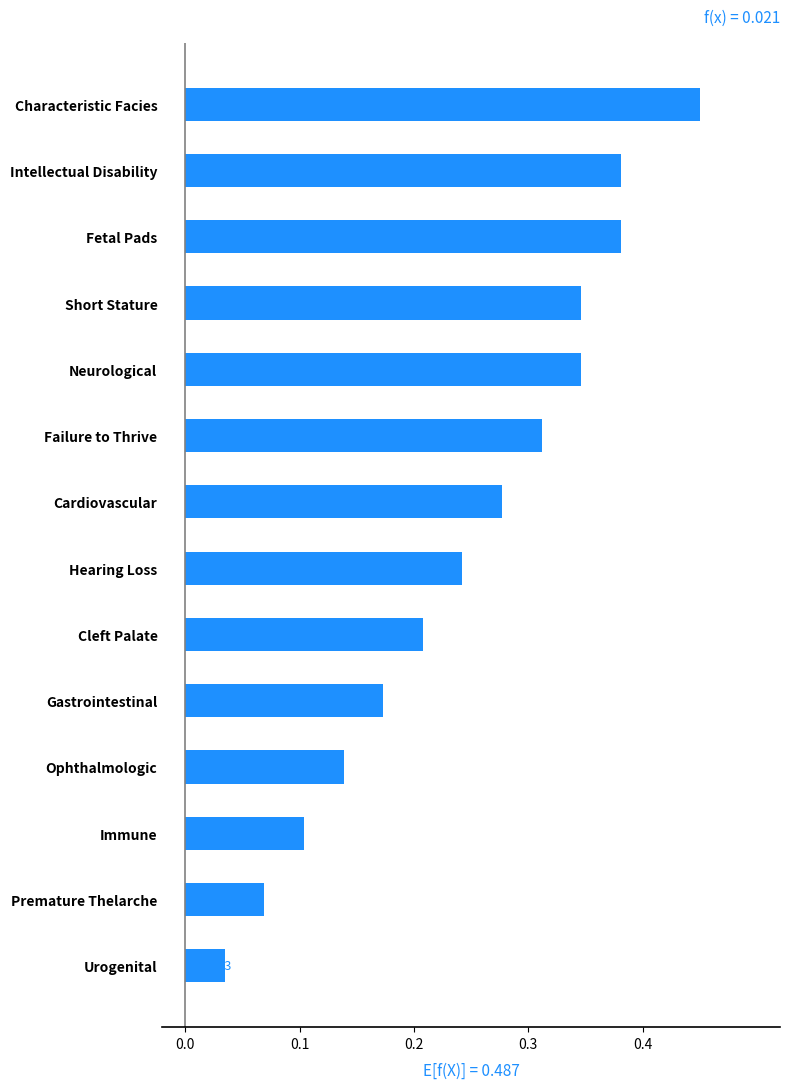

Which has a higher value, Cleft Palate or Ophthalmologic?

Cleft Palate